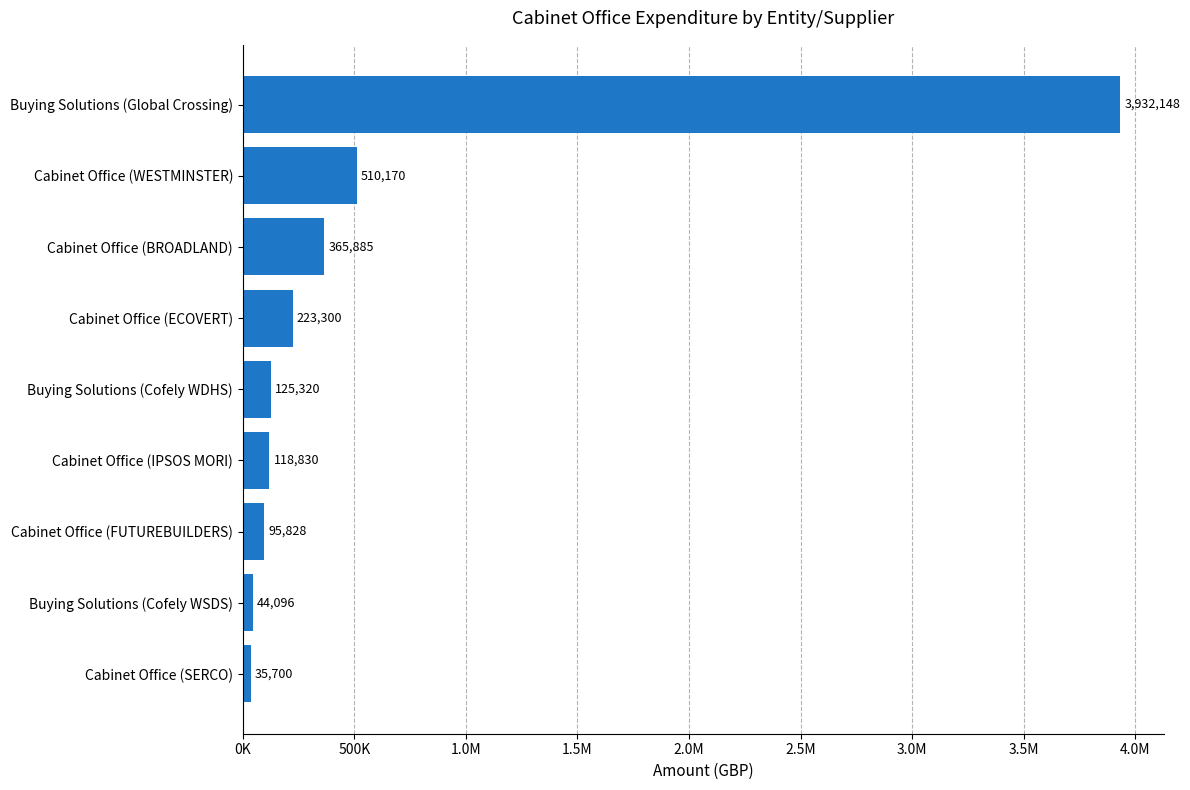

Does the chart contain any negative values?

No